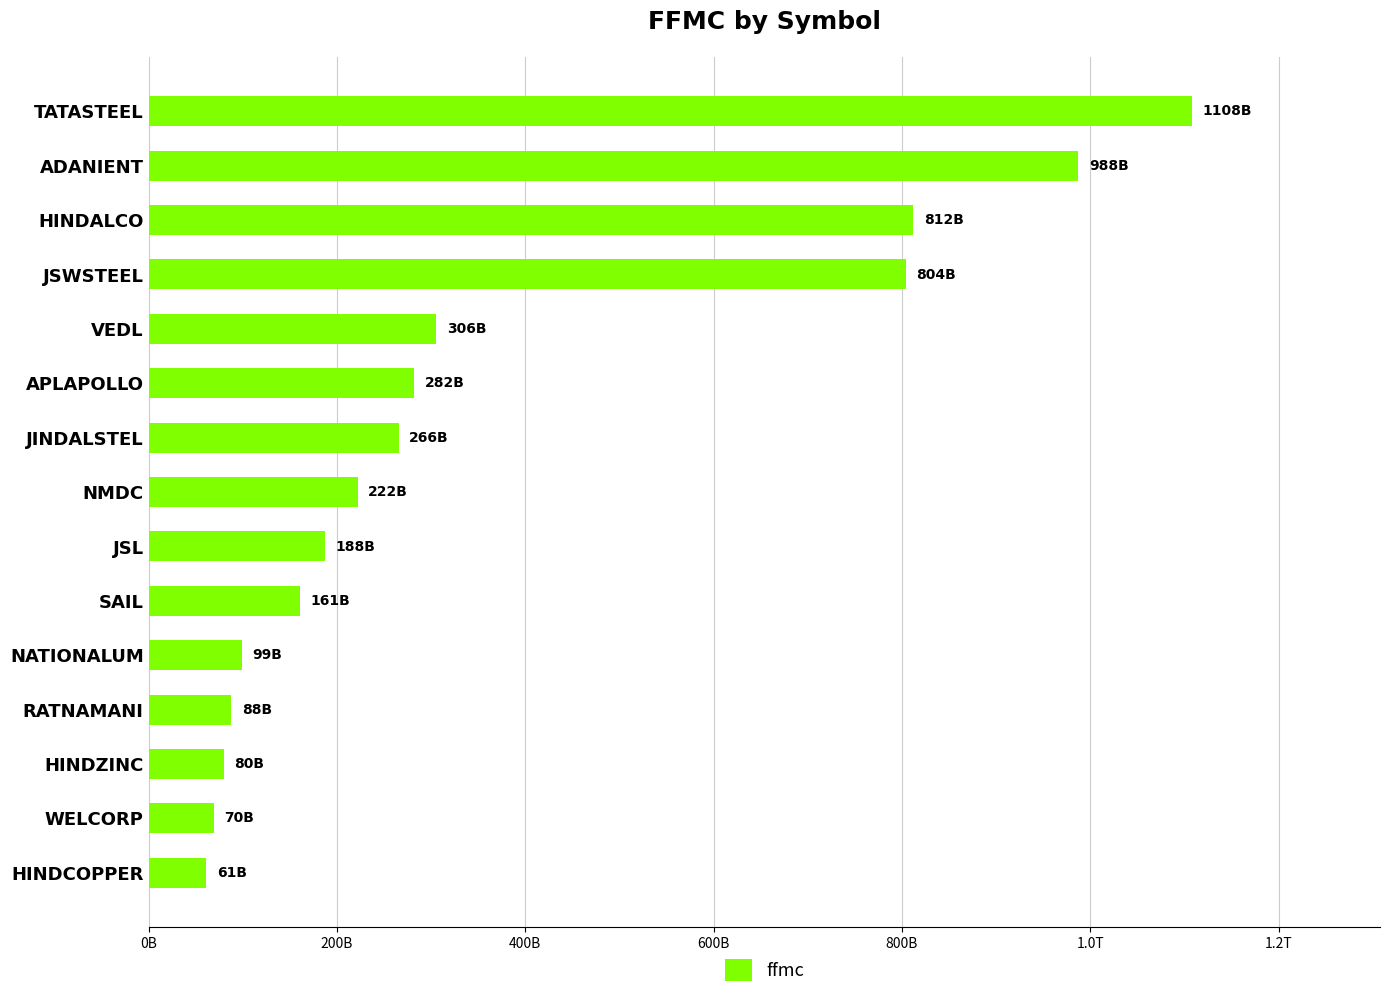

Does the chart contain any negative values?

No